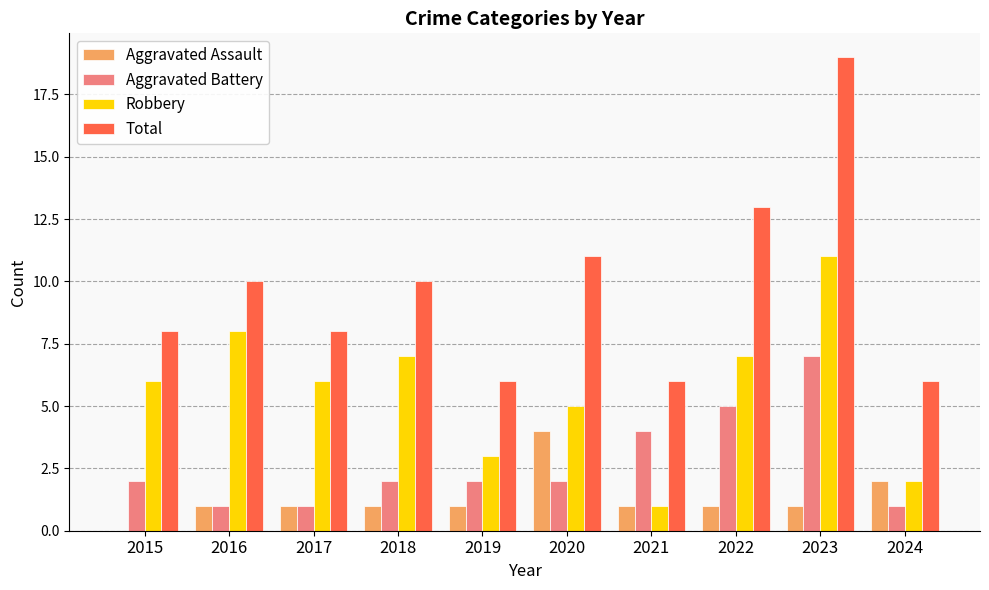

What is the maximum value shown in the chart?

19